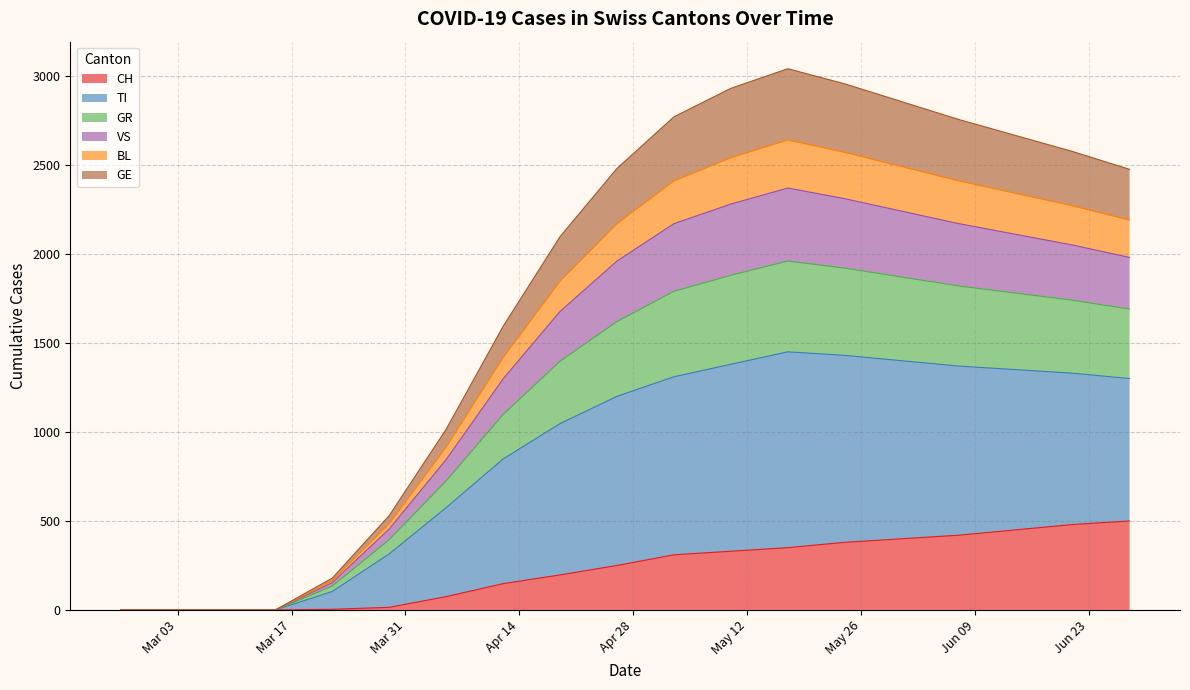

In VS, how many points are higher than both neighbors (excluding endpoints)?

1